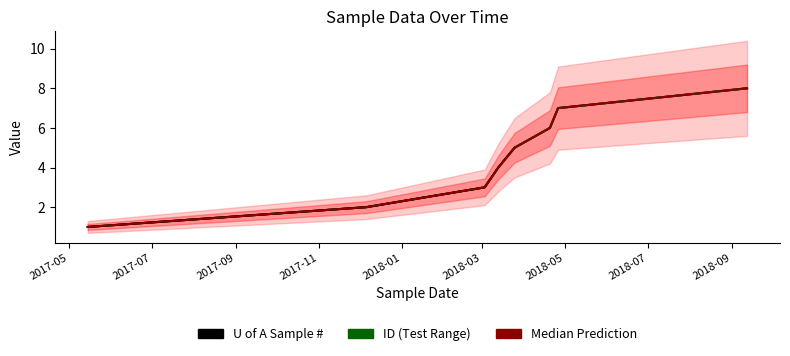

What is the greatest value displayed?

8